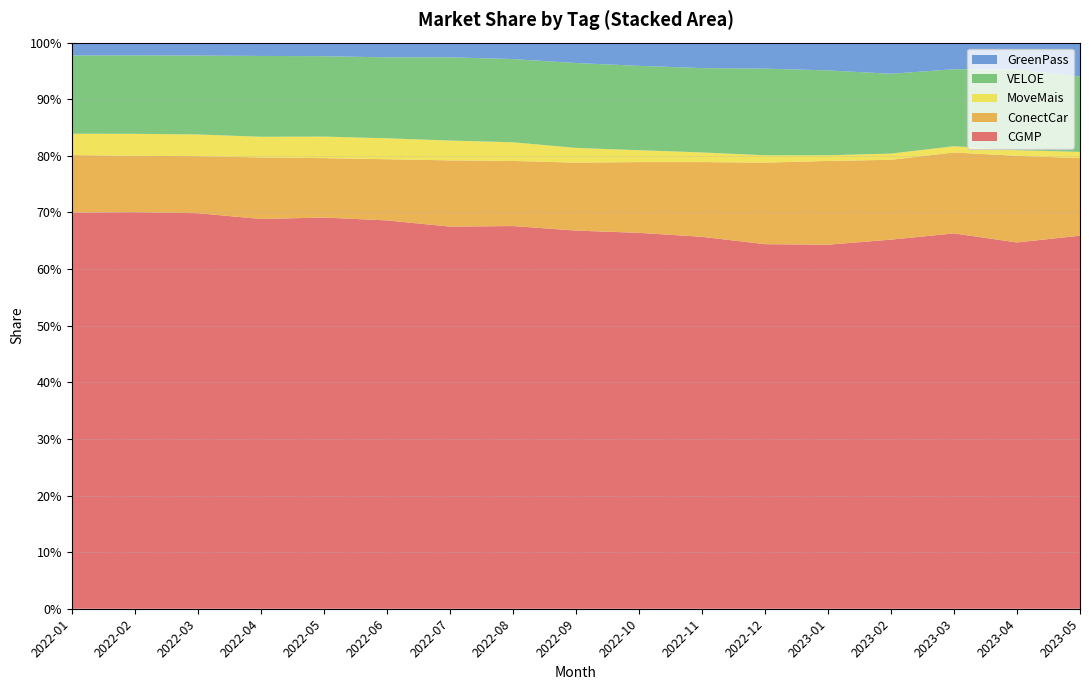

Reading right to left, what are all the values shown in this chart?

CGMP: 2023-05=0.7	2023-04=0.6	2023-03=0.7	2023-02=0.7	2023-01=0.6	2022-12=0.6	2022-11=0.7	2022-10=0.7	2022-09=0.7	2022-08=0.7	2022-07=0.7	2022-06=0.7	2022-05=0.7	2022-04=0.7	2022-03=0.7	2022-02=0.7	2022-01=0.7
ConectCar: 2023-05=0.1	2023-04=0.2	2023-03=0.1	2023-02=0.1	2023-01=0.1	2022-12=0.1	2022-11=0.1	2022-10=0.1	2022-09=0.1	2022-08=0.1	2022-07=0.1	2022-06=0.1	2022-05=0.1	2022-04=0.1	2022-03=0.1	2022-02=0.1	2022-01=0.1
MoveMais: 2023-05=0.0	2023-04=0.0	2023-03=0.0	2023-02=0.0	2023-01=0.0	2022-12=0.0	2022-11=0.0	2022-10=0.0	2022-09=0.0	2022-08=0.0	2022-07=0.0	2022-06=0.0	2022-05=0.0	2022-04=0.0	2022-03=0.0	2022-02=0.0	2022-01=0.0
VELOE: 2023-05=0.1	2023-04=0.1	2023-03=0.1	2023-02=0.1	2023-01=0.1	2022-12=0.2	2022-11=0.1	2022-10=0.1	2022-09=0.1	2022-08=0.1	2022-07=0.1	2022-06=0.1	2022-05=0.1	2022-04=0.1	2022-03=0.1	2022-02=0.1	2022-01=0.1
GreenPass: 2023-05=0.1	2023-04=0.0	2023-03=0.0	2023-02=0.1	2023-01=0.0	2022-12=0.0	2022-11=0.0	2022-10=0.0	2022-09=0.0	2022-08=0.0	2022-07=0.0	2022-06=0.0	2022-05=0.0	2022-04=0.0	2022-03=0.0	2022-02=0.0	2022-01=0.0